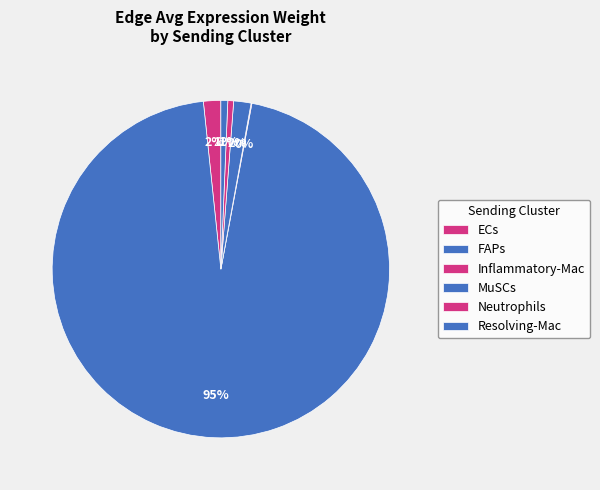

To the nearest percent, what percentage of the pie is Neutrophils?

1%